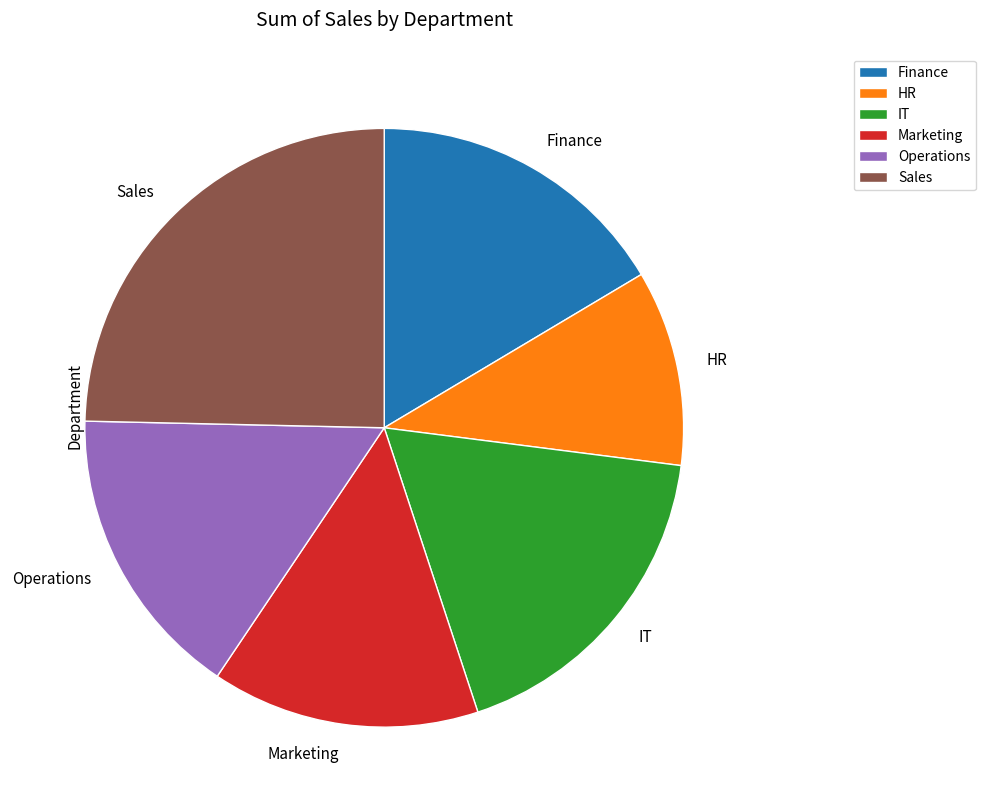

Which slice is the largest?

Sales